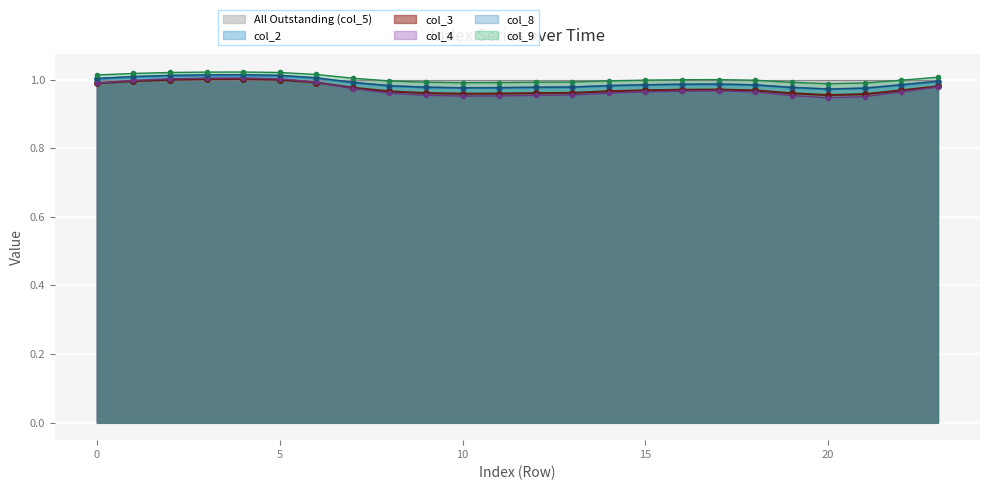

The col_8 series shows 1.0 at 0. True or false?

True